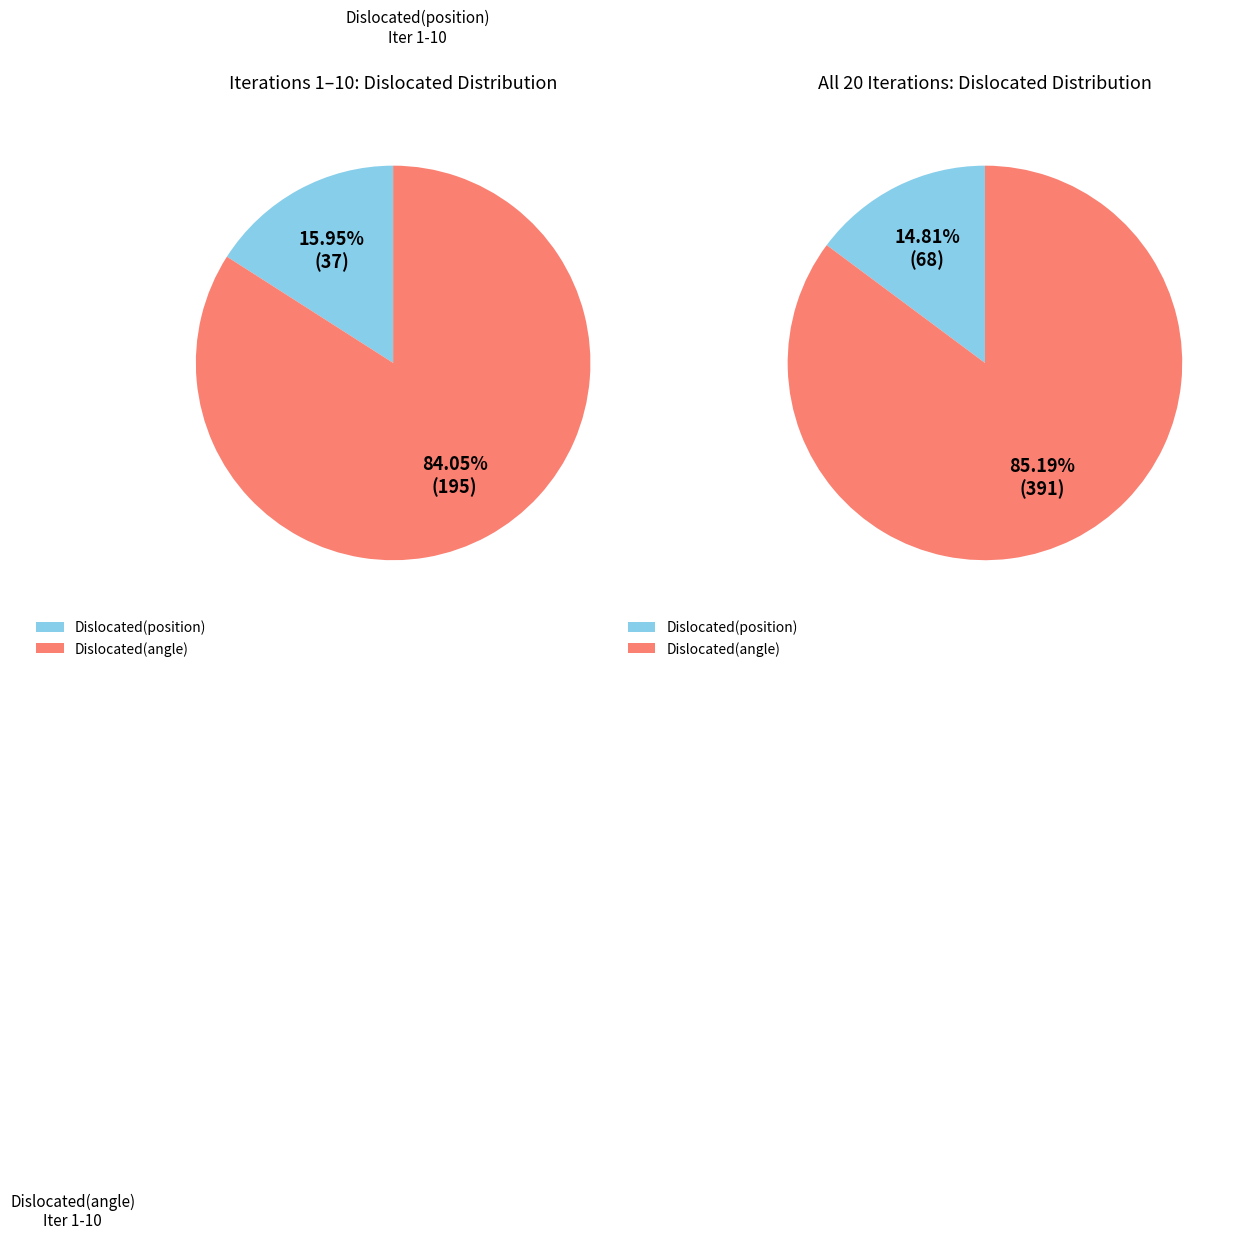

Which series has the widest spread of values?

Dislocated(angle)